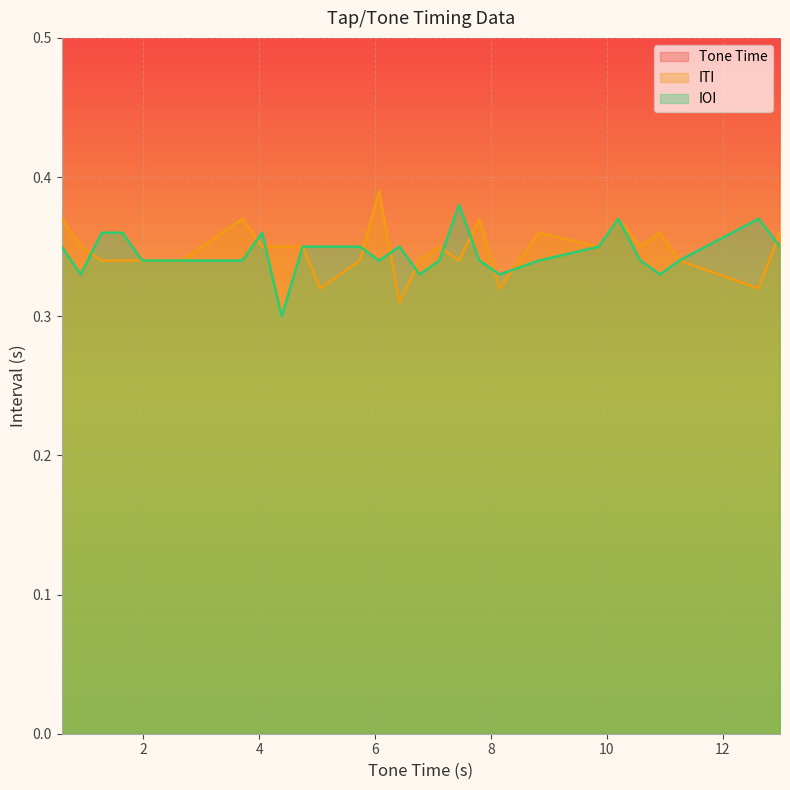

Which series has the widest spread of values?

Tone Time